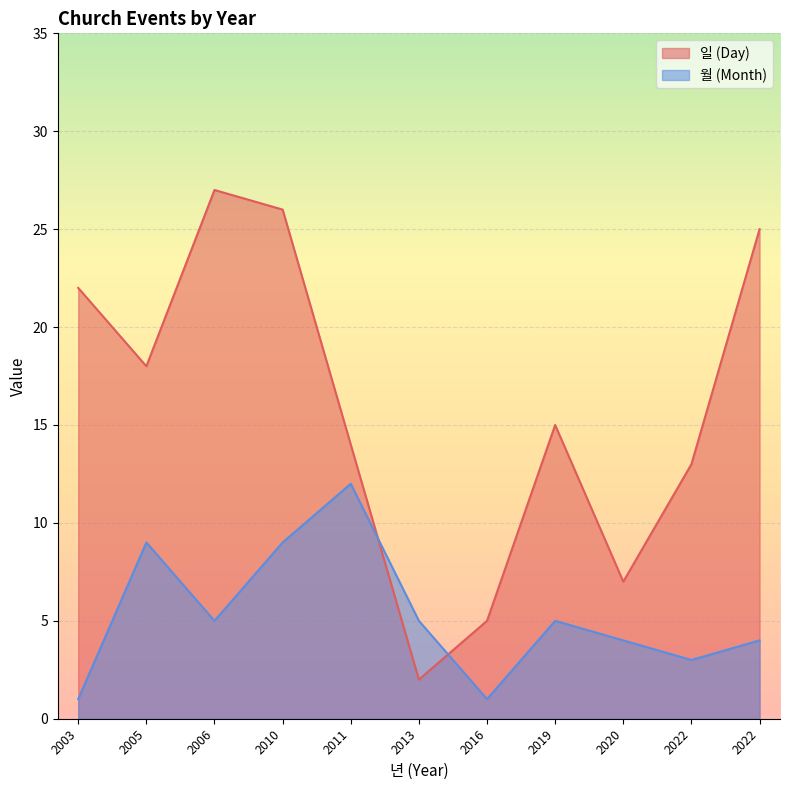

In 월 (Month), how many points are higher than both neighbors (excluding endpoints)?

3